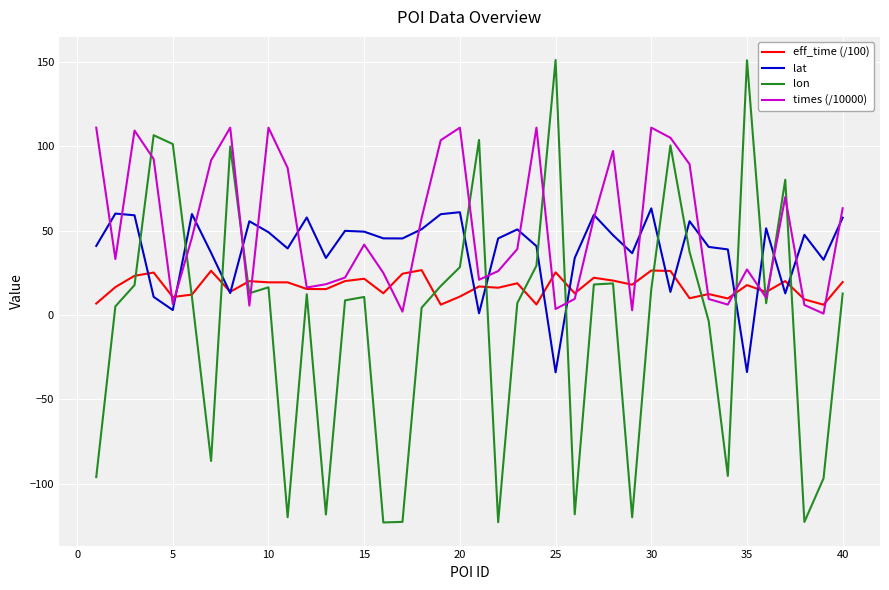

Which series has the largest total across all categories?

times (/10000)